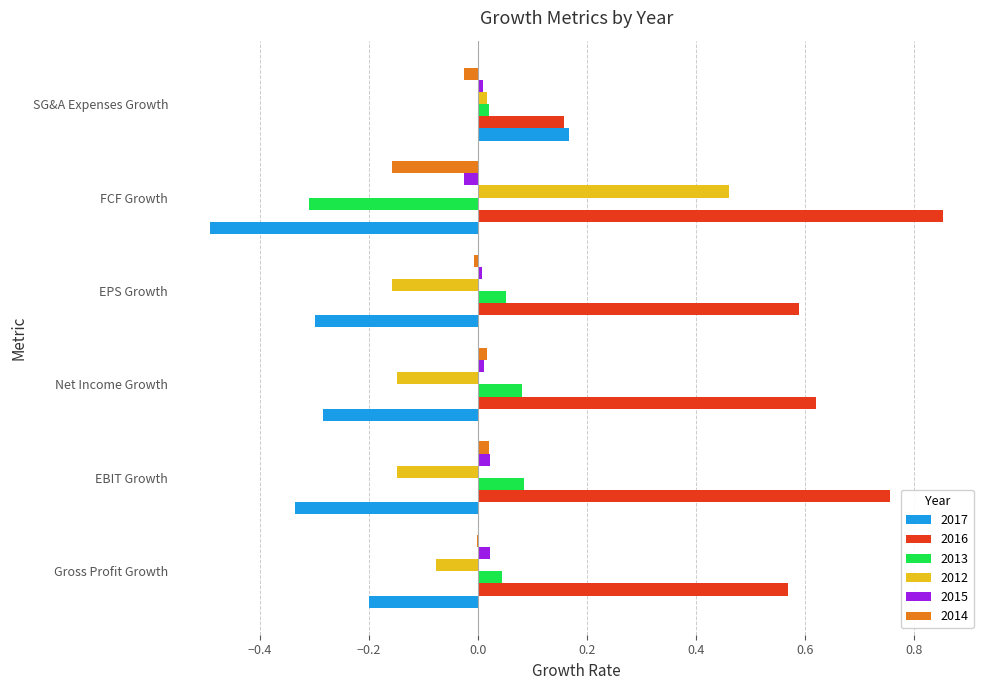

The value of 2013 at FCF Growth is -0.3. True or false?

True